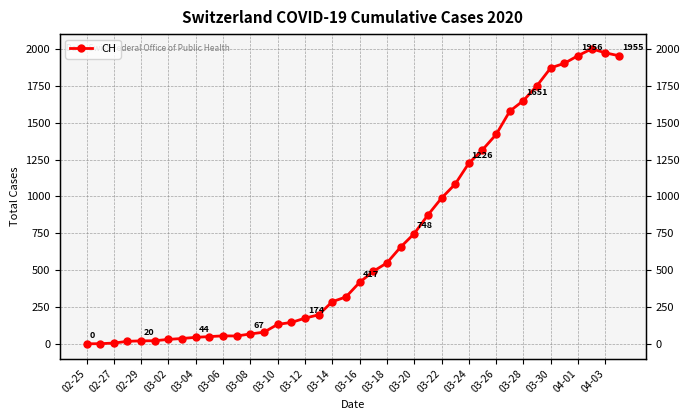

Read the value at 03-28, to the nearest 50.

1650